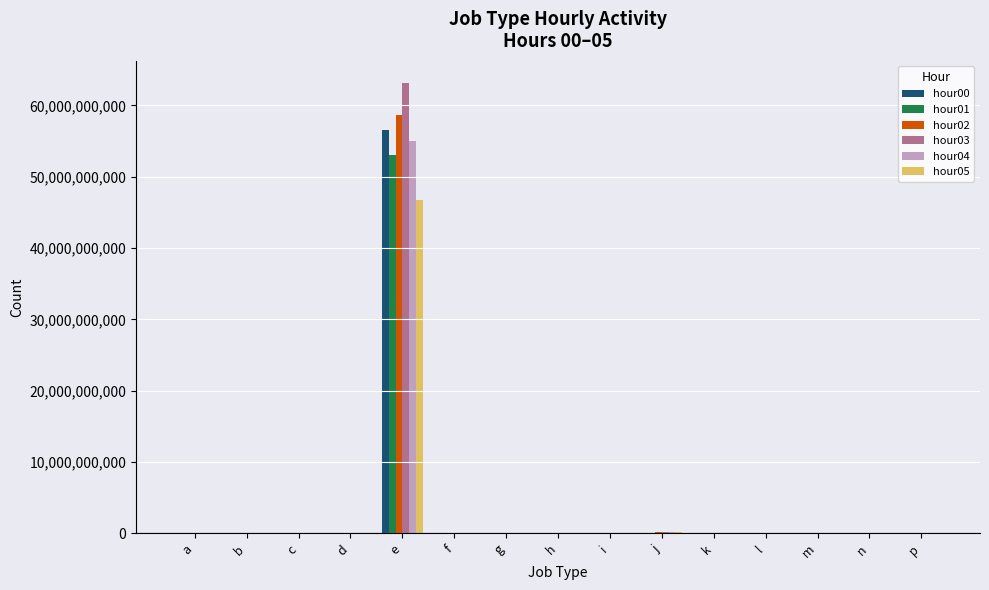

True or false: hour03 has a value of 1674557 at d.

True